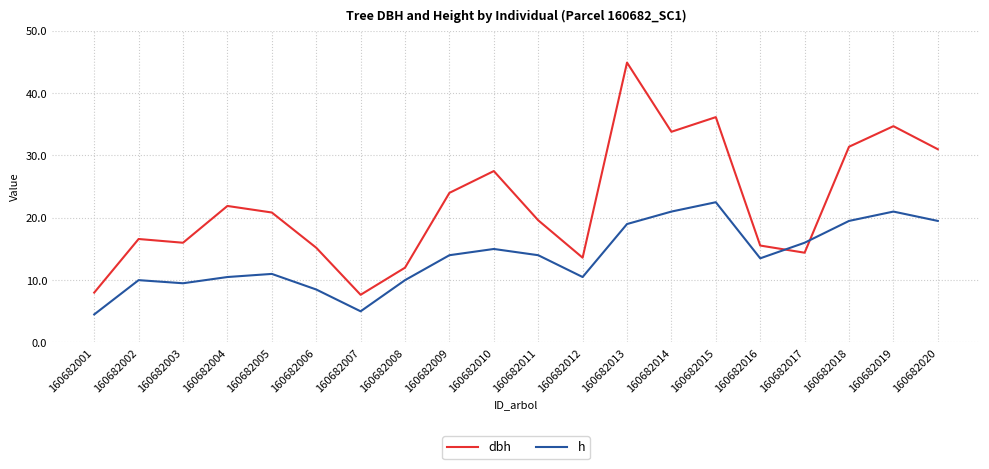

Is this an area chart (filled region under the line)?

No